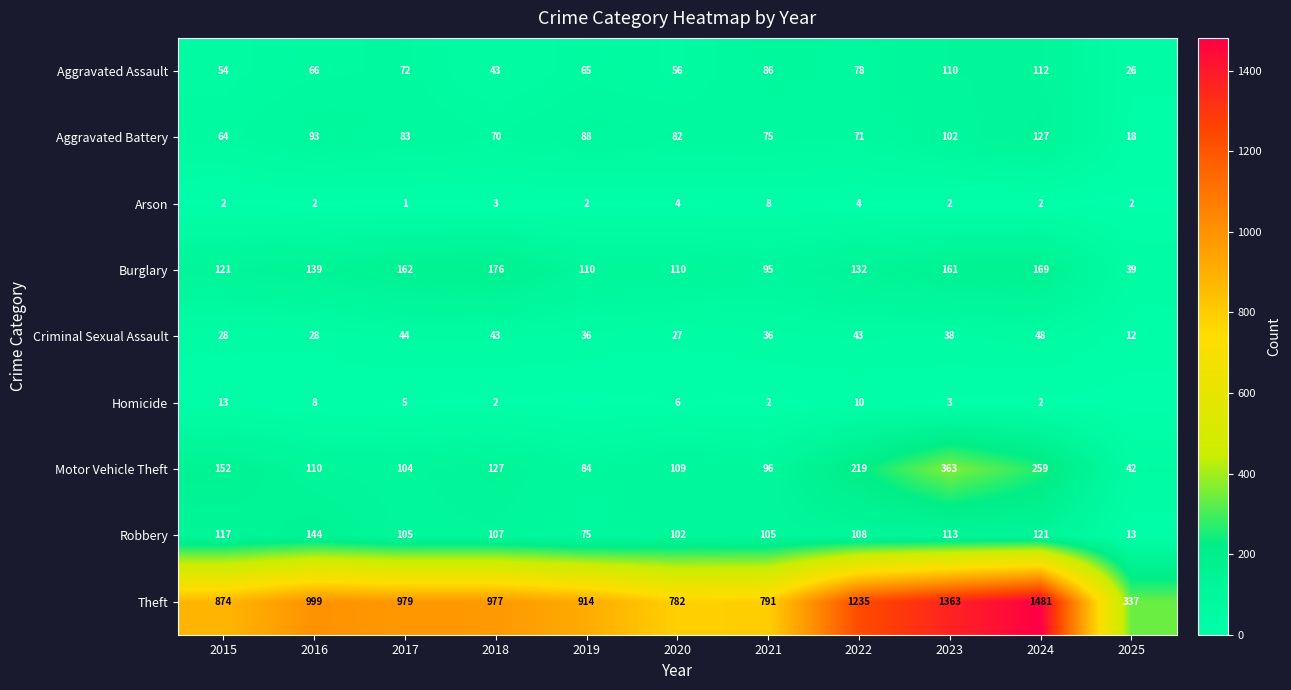

The Criminal Sexual Assault series shows 59 at 2019. True or false?

False